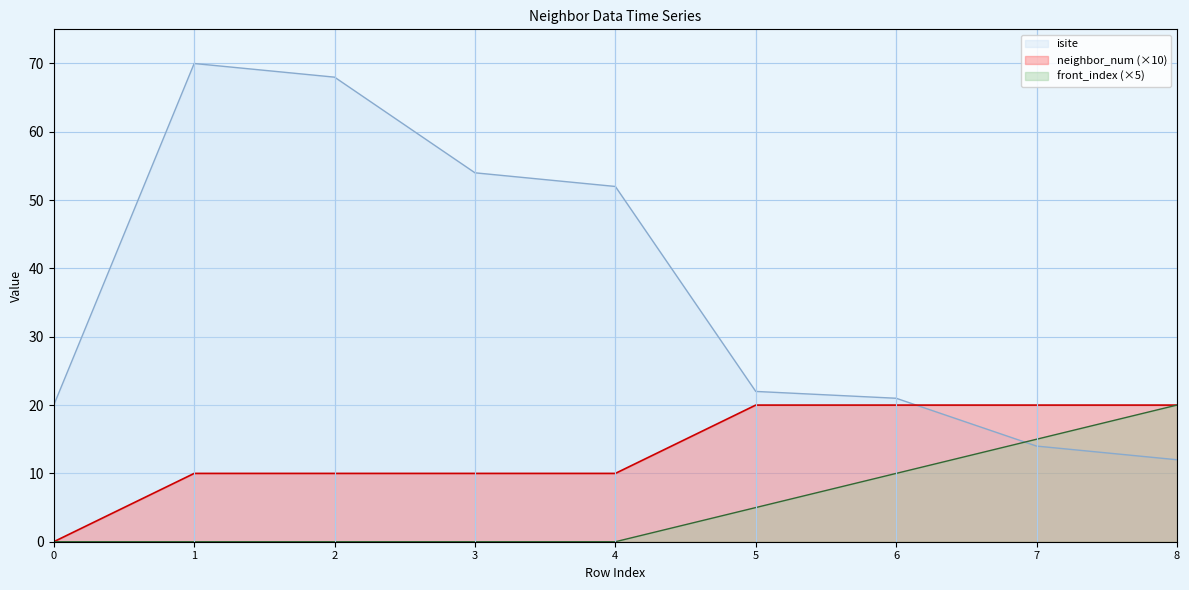

Reading left to right, extract all data points from this chart.

isite: 0=20	1=70	2=68	3=54	4=52	5=22	6=21	7=14	8=12
neighbor_num: 0=0	1=10	2=10	3=10	4=10	5=20	6=20	7=20	8=20
front_index: 0=0	1=0	2=0	3=0	4=0	5=5	6=10	7=15	8=20